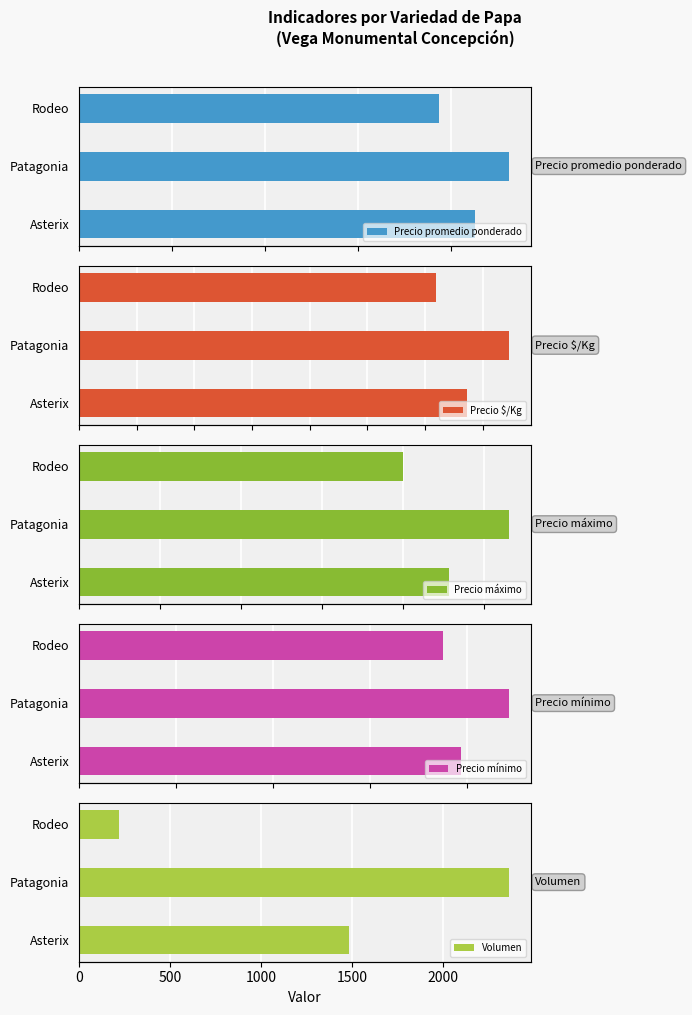

The Volumen series shows 3436 at Patagonia. True or false?

False